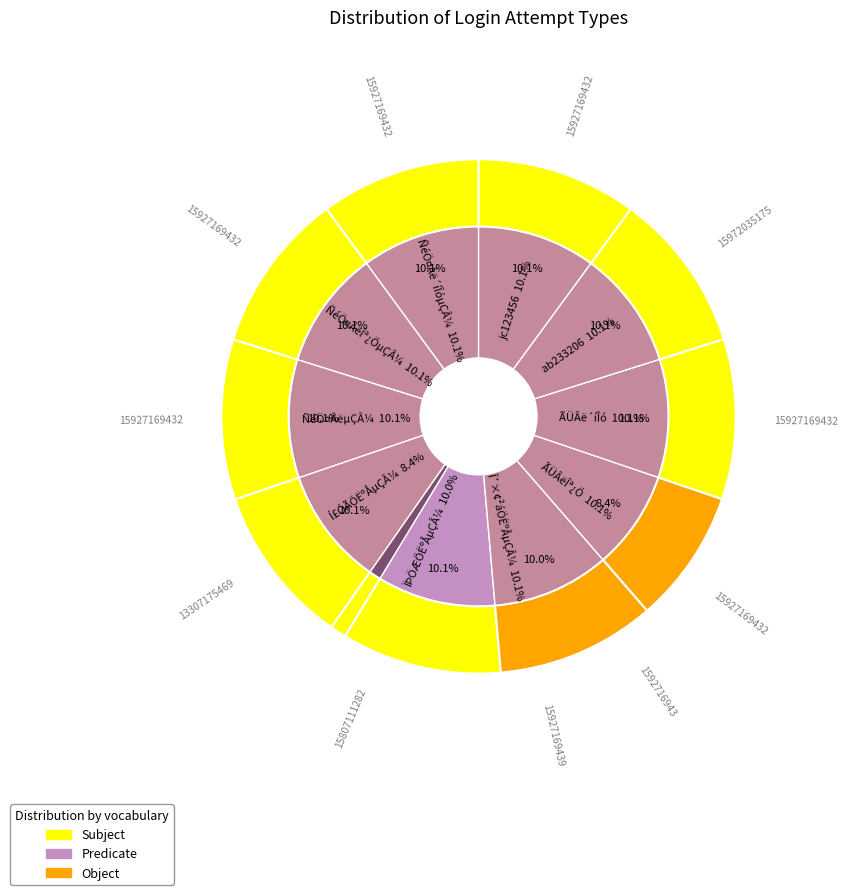

What is the smallest slice in the pie chart?

ÊÖ»úºÅÎª¿ÕµÇÂ¼